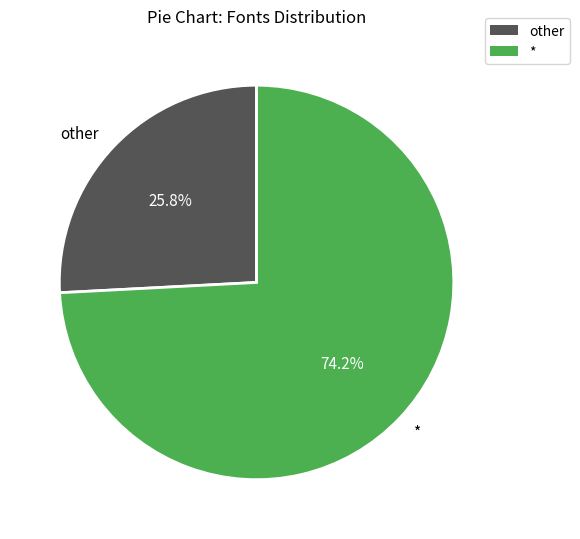

What is the largest slice in the pie chart?

*